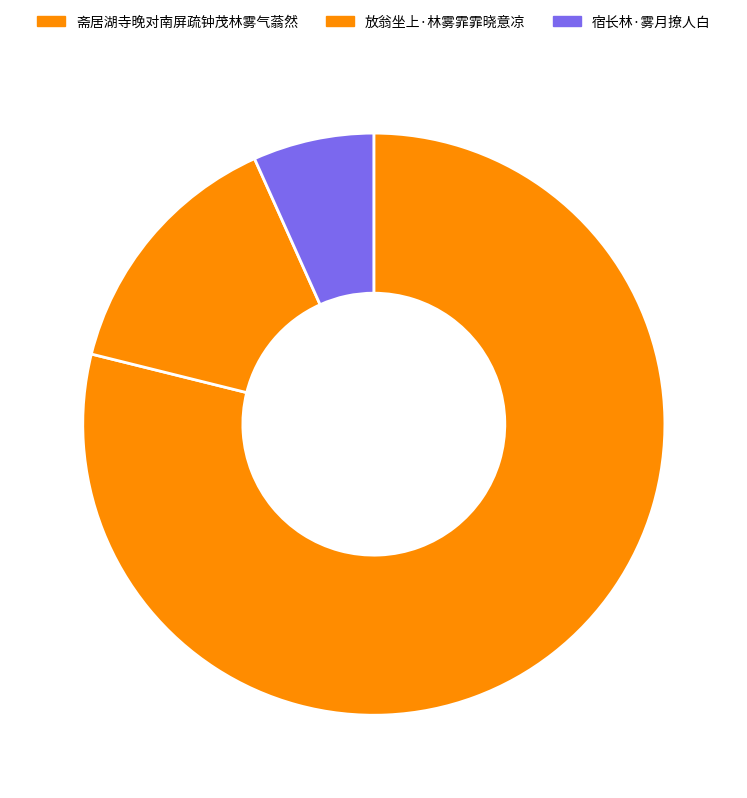

How many segments does this pie chart have?

3